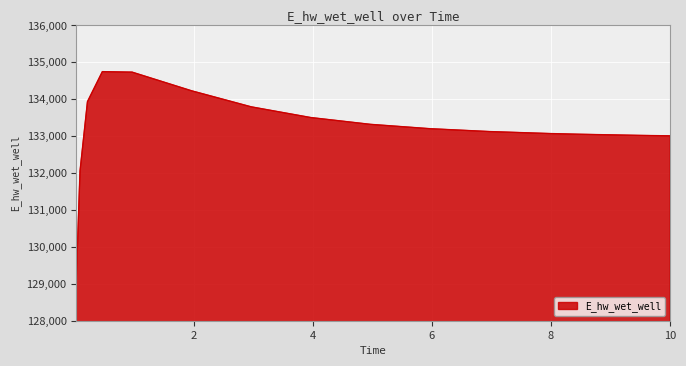

What is the smallest value displayed?

129115.1